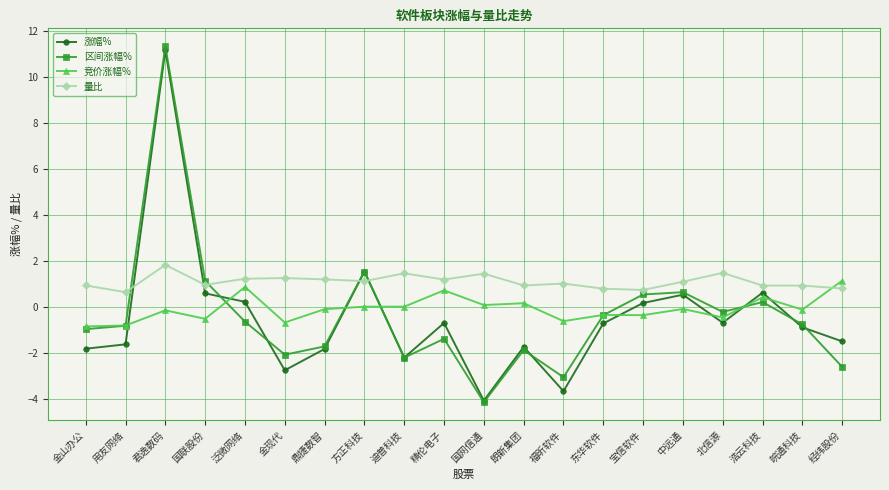

How many data points does each series have?

20